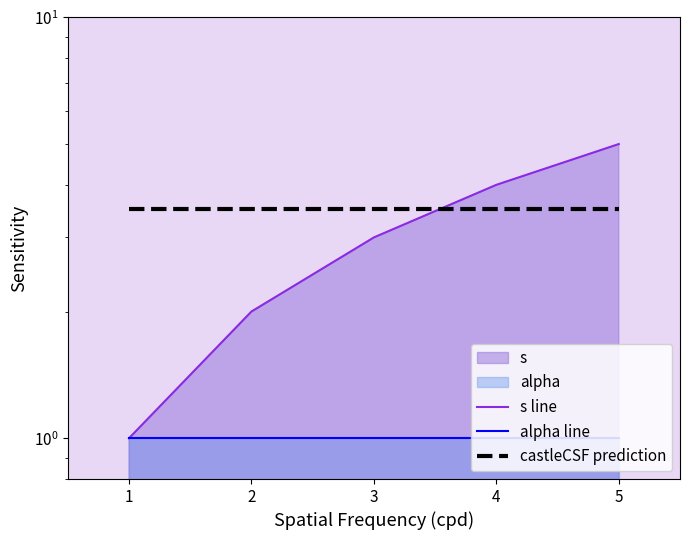

What is the sum of all alpha line values?

5.0